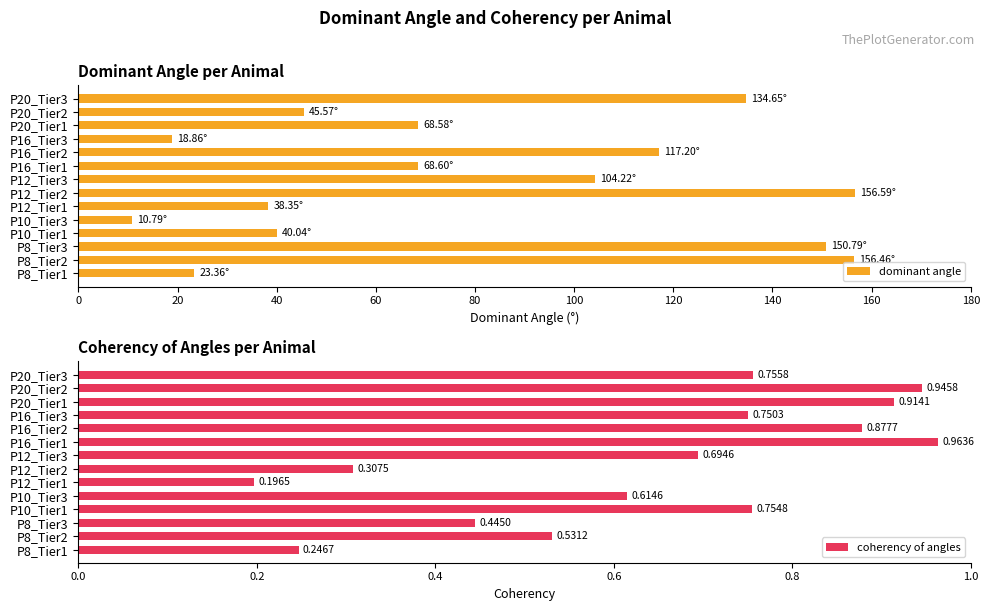

Are the bars grouped side by side (vs. stacked)?

Yes